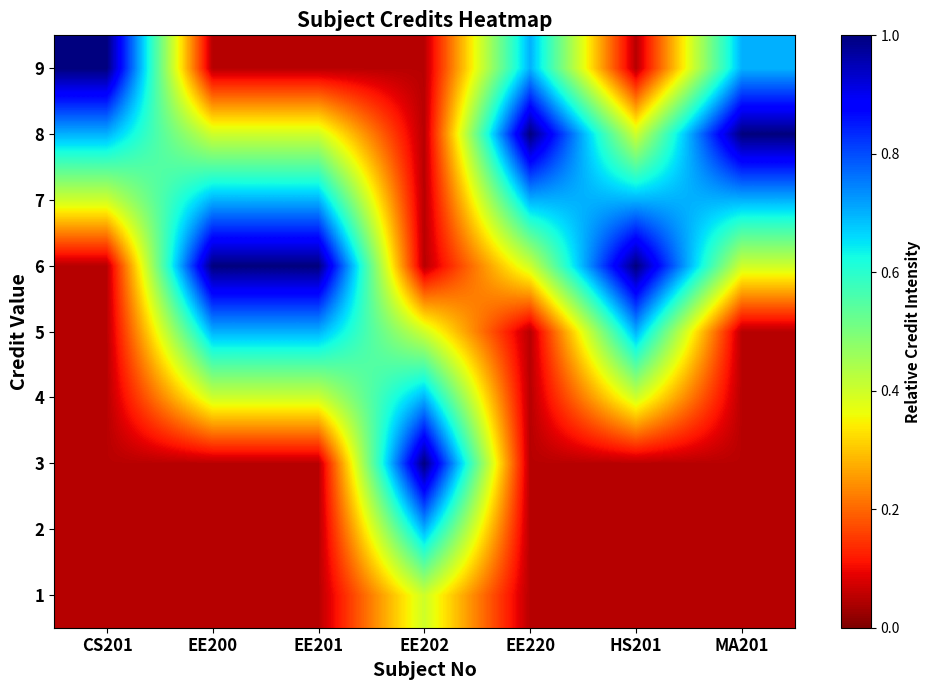

Reading left to right, what are all the values shown in this chart?

1: CS201=0.1	EE200=0.1	EE201=0.1	EE202=0.4	EE220=0.1	HS201=0.1	MA201=0.1
2: CS201=0.1	EE200=0.1	EE201=0.1	EE202=0.7	EE220=0.1	HS201=0.1	MA201=0.1
3: CS201=0.1	EE200=0.1	EE201=0.1	EE202=1.0	EE220=0.1	HS201=0.1	MA201=0.1
4: CS201=0.1	EE200=0.4	EE201=0.4	EE202=0.7	EE220=0.1	HS201=0.4	MA201=0.1
5: CS201=0.1	EE200=0.7	EE201=0.7	EE202=0.4	EE220=0.1	HS201=0.7	MA201=0.1
6: CS201=0.1	EE200=1.0	EE201=1.0	EE202=0.1	EE220=0.4	HS201=1.0	MA201=0.4
7: CS201=0.4	EE200=0.7	EE201=0.7	EE202=0.1	EE220=0.7	HS201=0.7	MA201=0.7
8: CS201=0.7	EE200=0.4	EE201=0.4	EE202=0.1	EE220=1.0	HS201=0.4	MA201=1.0
9: CS201=1.0	EE200=0.1	EE201=0.1	EE202=0.1	EE220=0.7	HS201=0.1	MA201=0.7